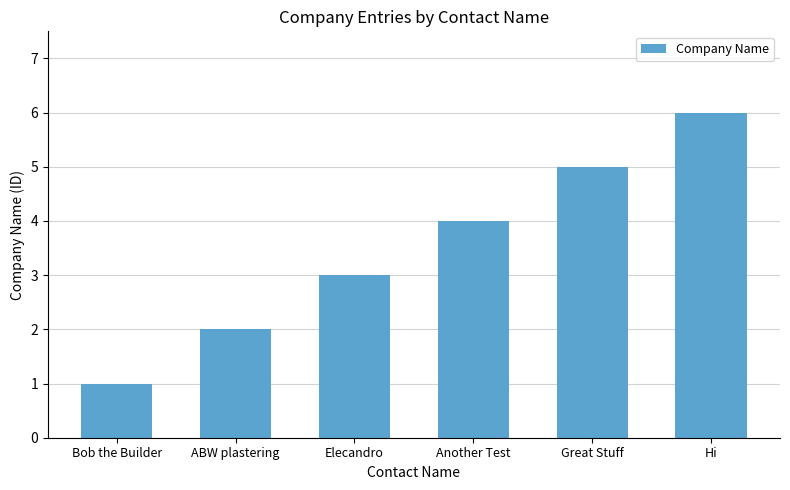

How many values are below 4?

3